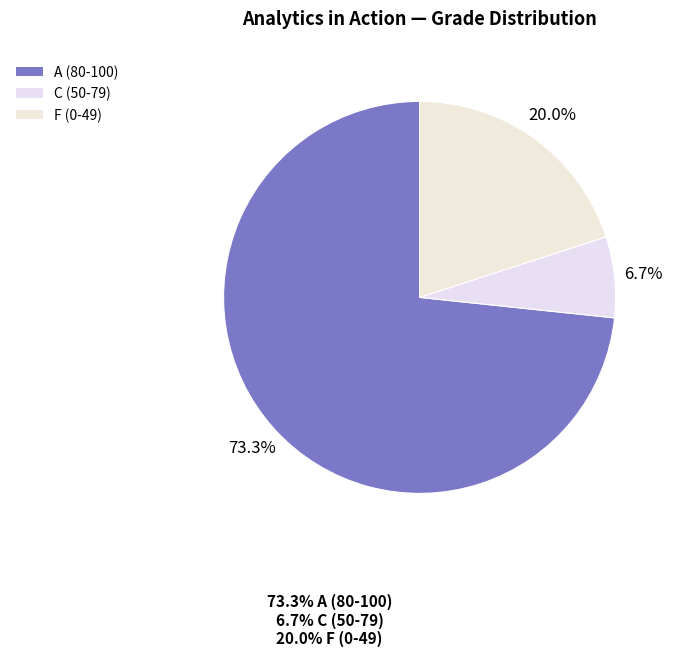

To the nearest percent, what is the average slice percentage?

33%